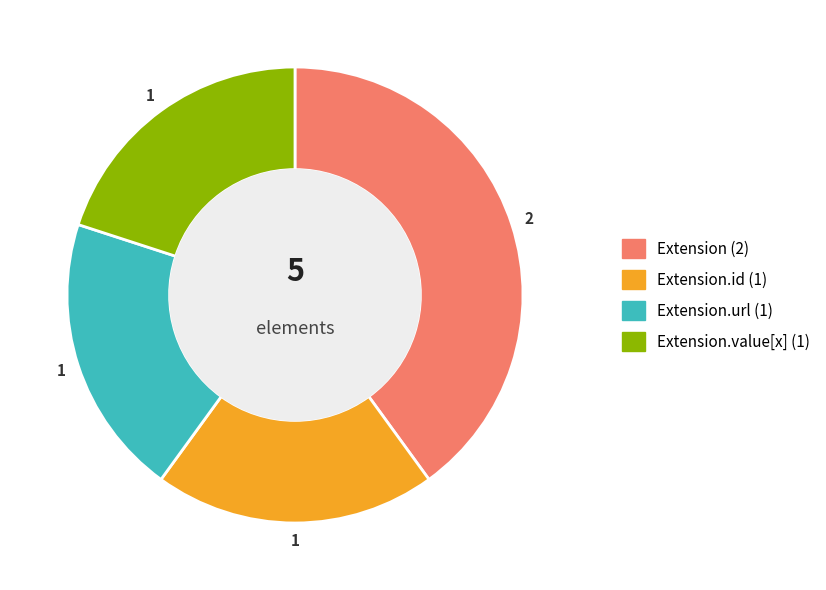

Is there a majority slice in this chart?

No